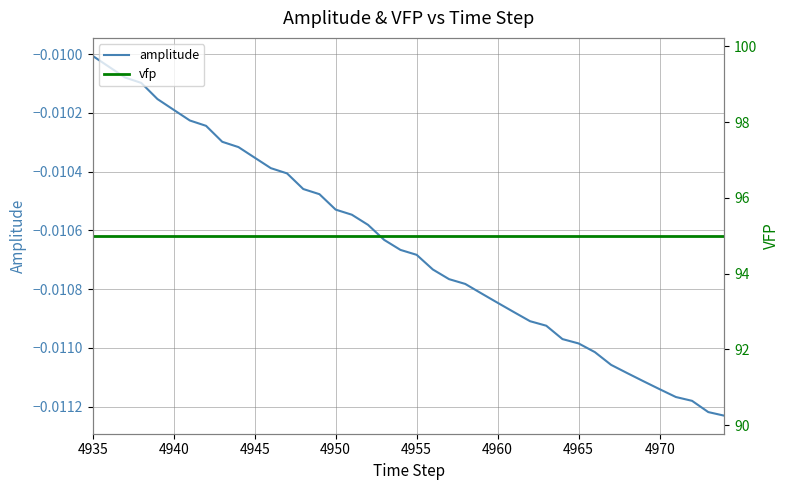

At which label does amplitude reach its peak?

4935